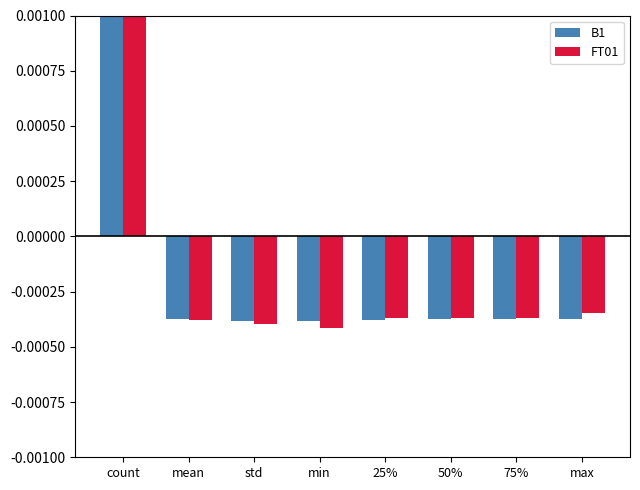

Which series has the largest total across all categories?

B1